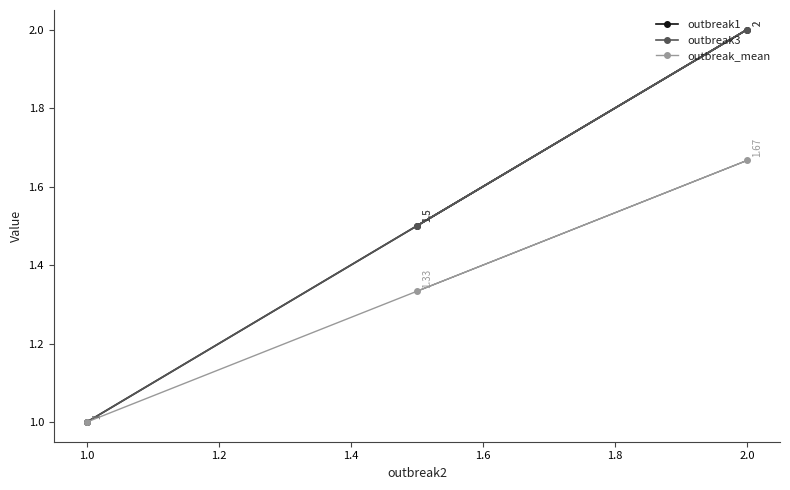

What is the difference between the outbreak3 values at 1.2 and 0.8?

0.5